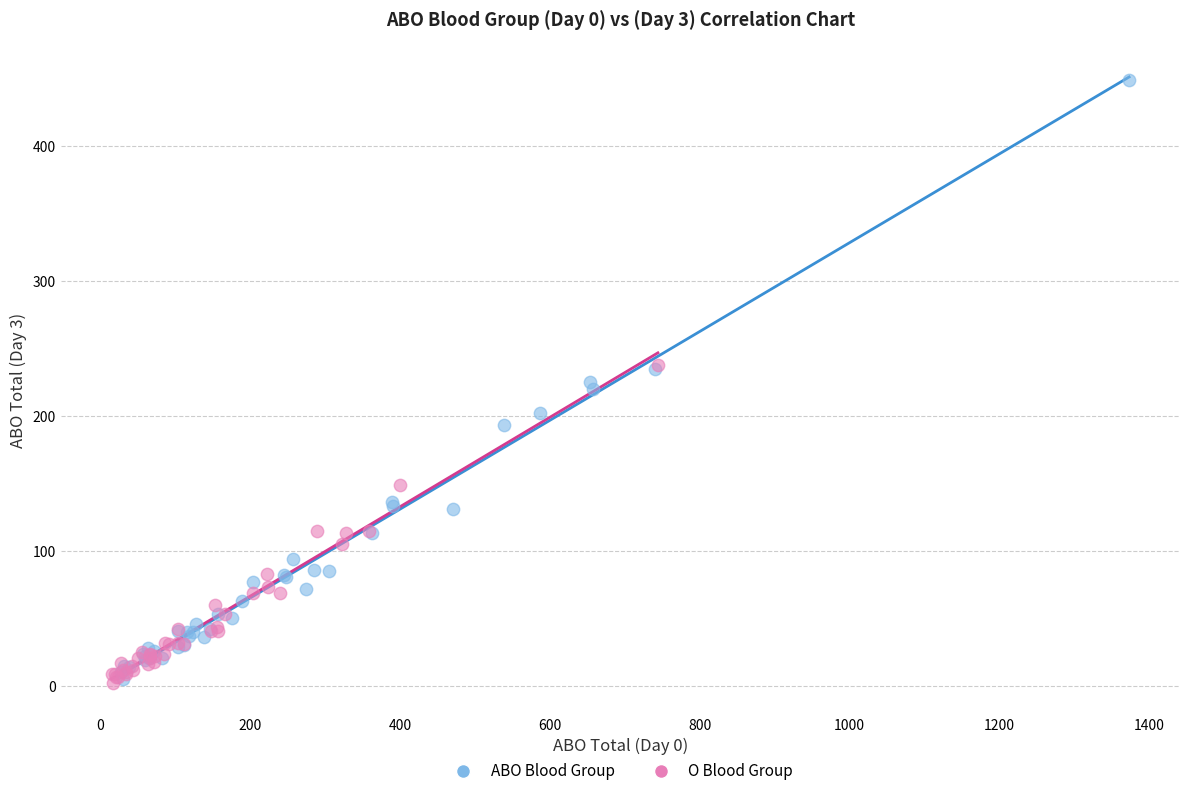

Which series contains the highest Y value?

ABO Blood Group